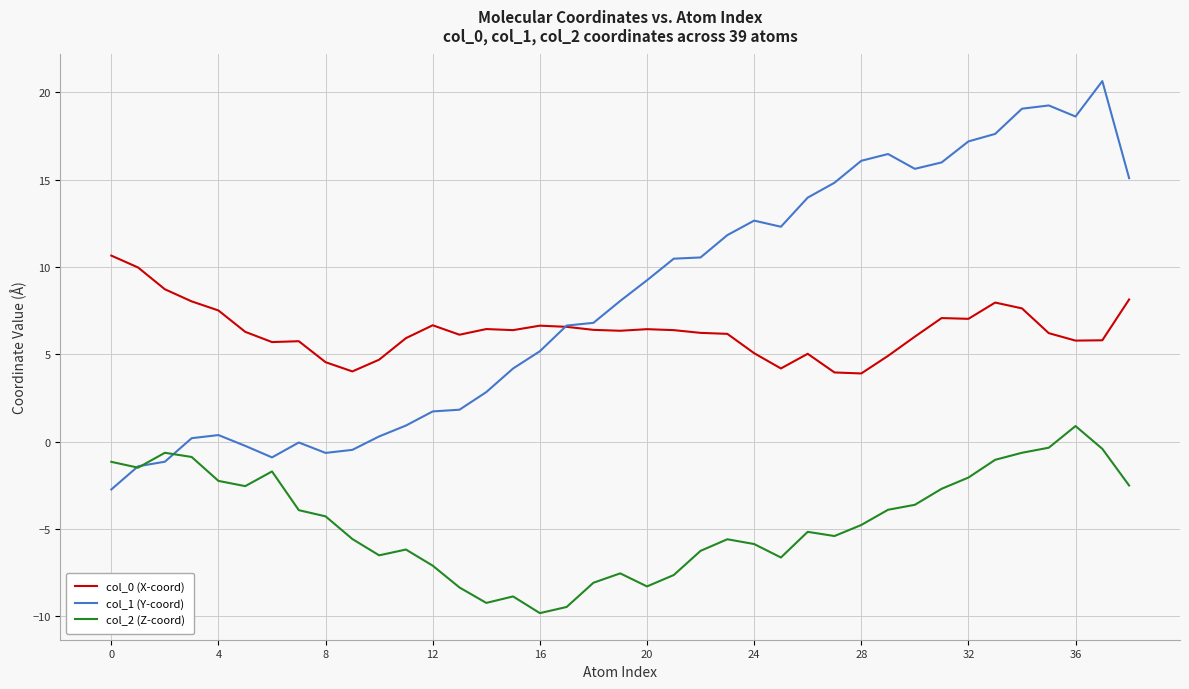

What is the maximum value for col_1 (Y-coord)?

20.6